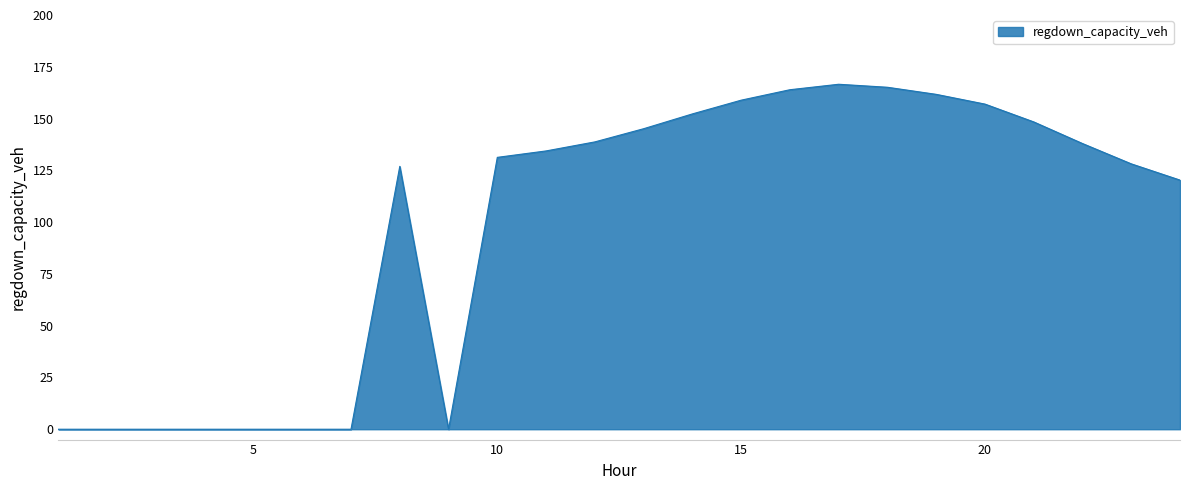

Where is the first local maximum?

8